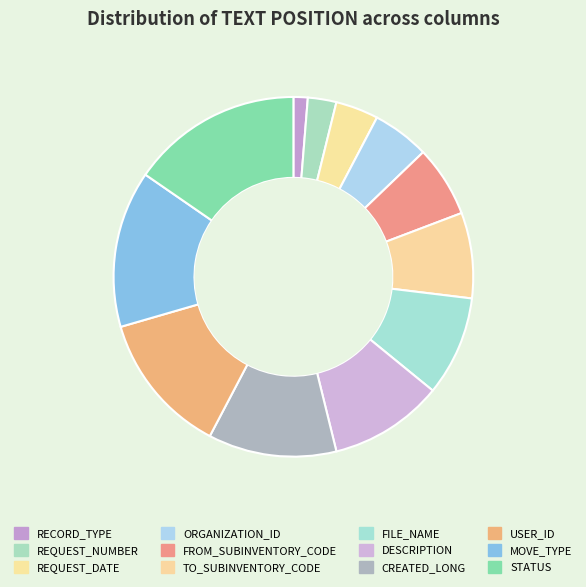

What percentage is the REQUEST_NUMBER slice, to the nearest percent?

2%